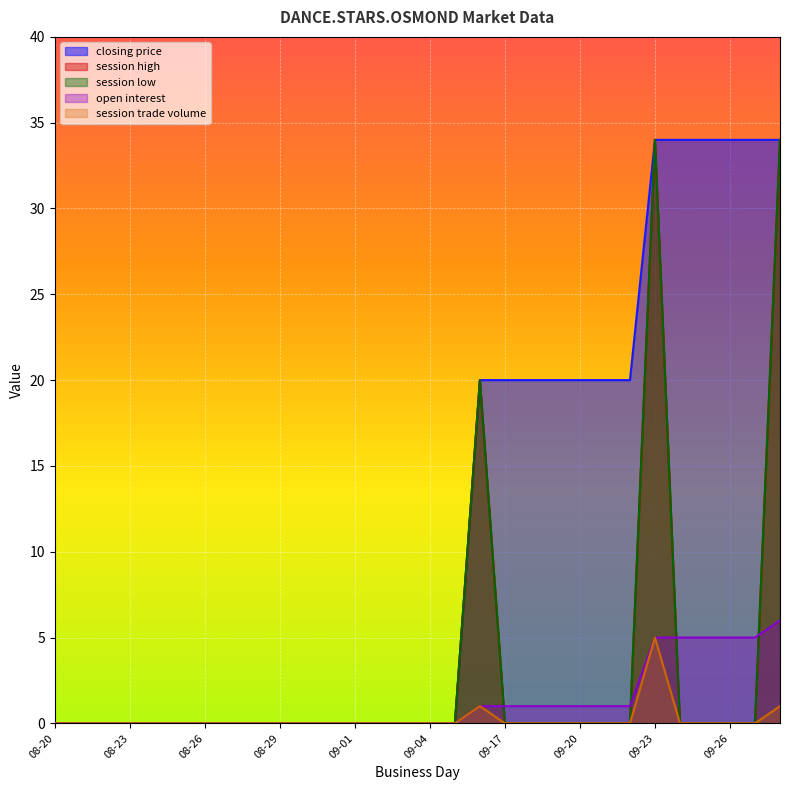

True or false: open interest has a value of 1 at 2009-09-21.

True